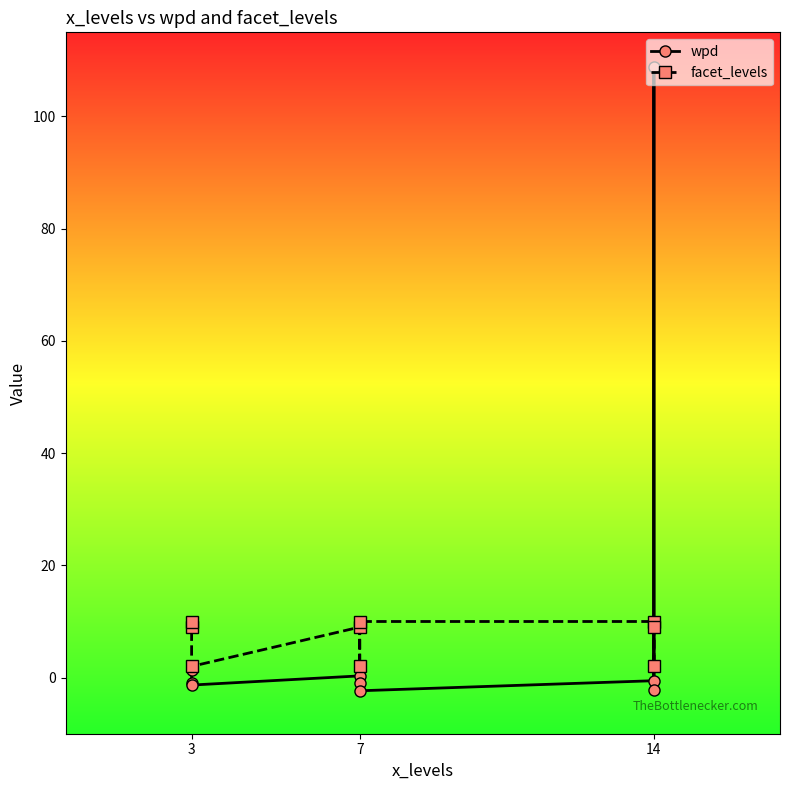

At which category does wpd reach its first local valley?

3